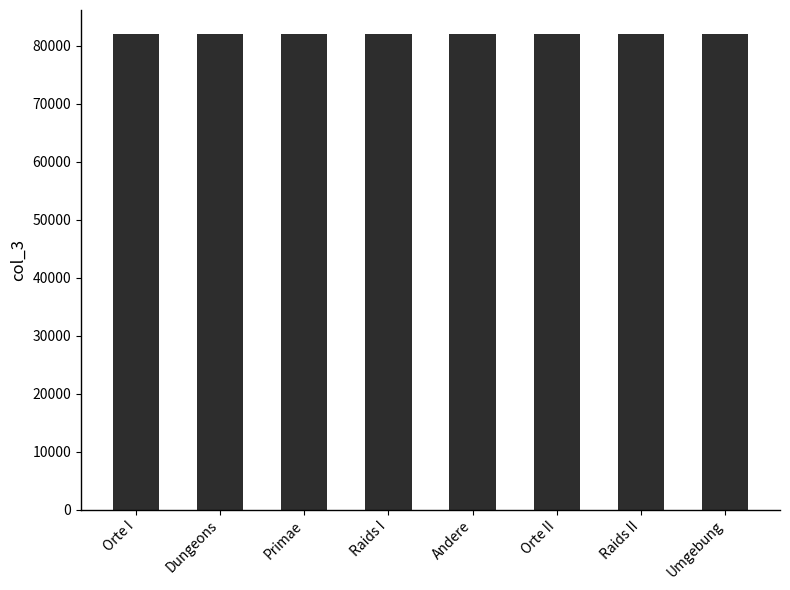

What is the sum of the values at Orte II and Raids I?

164048